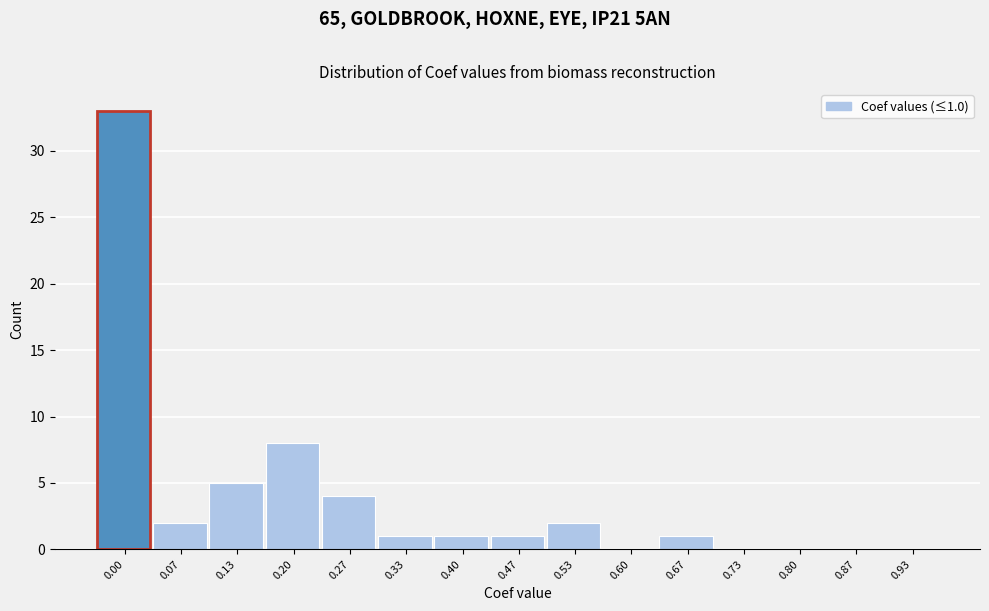

Reading right to left, what are all the values shown in this chart?

0.93=0	0.87=0	0.80=0	0.73=0	0.67=1	0.60=0	0.53=2	0.47=1	0.40=1	0.33=1	0.27=4	0.20=8	0.13=5	0.07=2	0.00=33